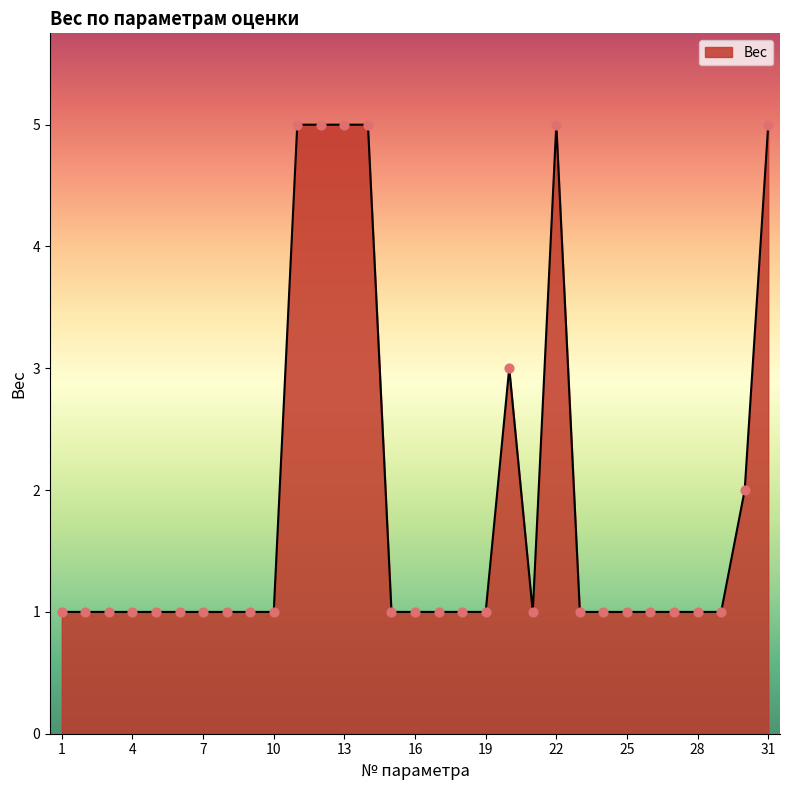

What is the difference between the maximum and minimum values?

4